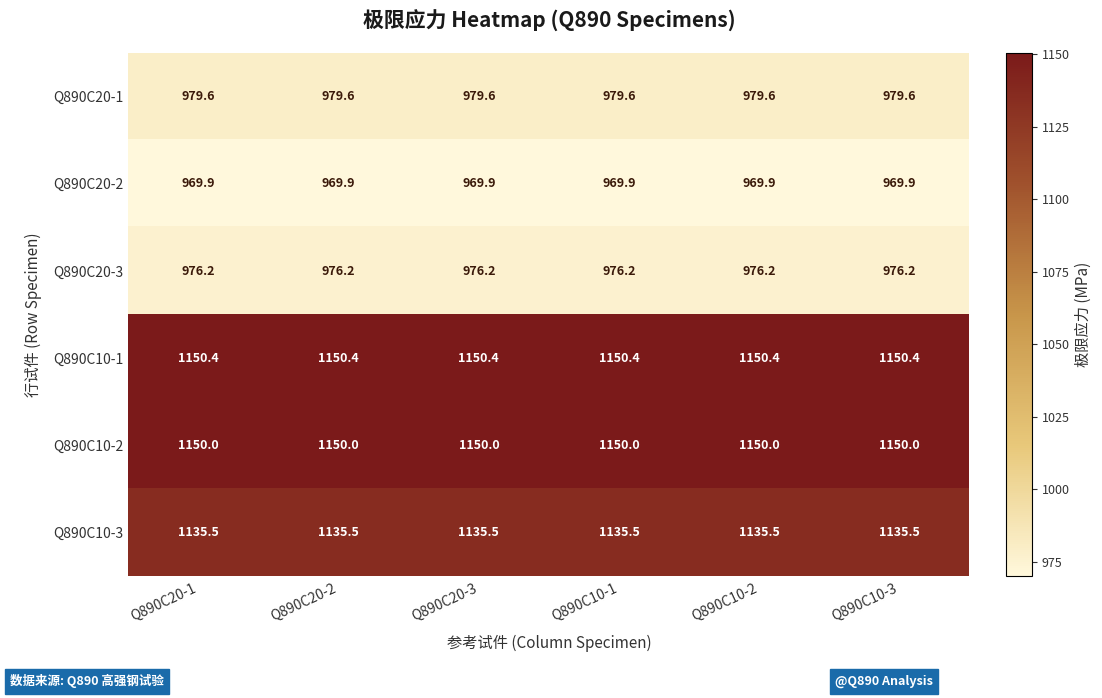

Rank the series by their maximum value, from lowest to highest.

Q890C20-2, Q890C20-3, Q890C20-1, Q890C10-3, Q890C10-2, Q890C10-1